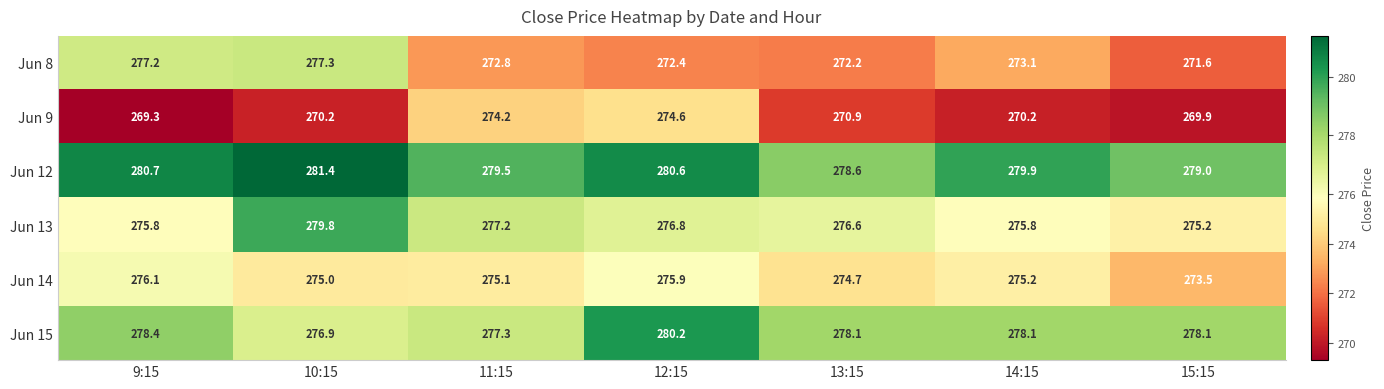

Which series changed the most between 14:15 and 15:15?

Jun 14